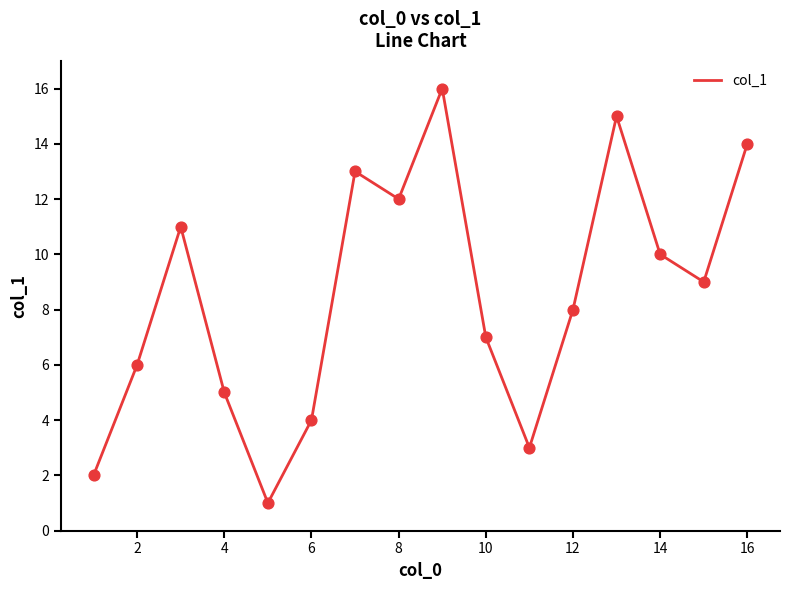

What is the difference between the maximum and minimum values?

15